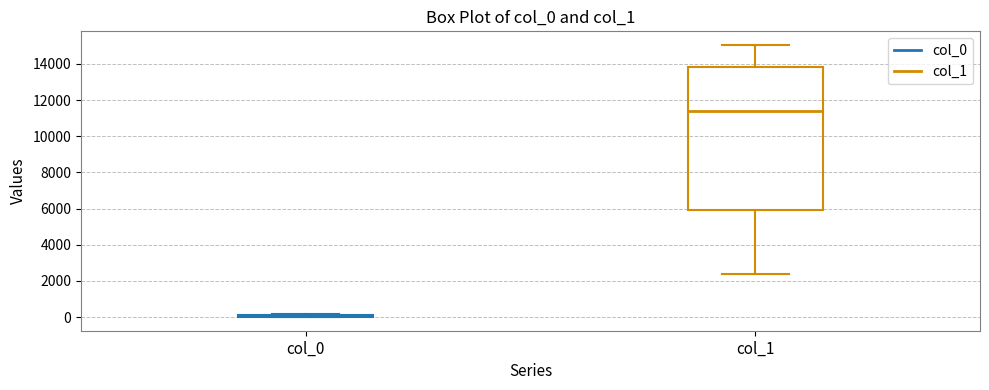

Reading left to right, transcribe this box plot: for each box, give where its median line is, the range the box spans, and where its two whiskers end, as read against the y-axis. The values are not printed on the chart, so give them approximately, as read against the axis.

col_0: box collapsed to a line at 0, whiskers 0 to 200
col_1: median 11400, box 6000 to 13800, whiskers 2400 to 15000